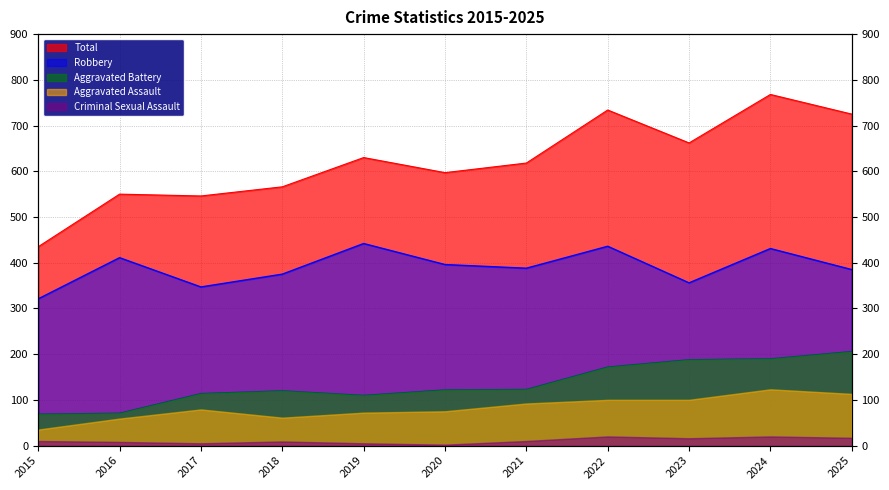

Where is Criminal Sexual Assault nearest to the value 11?

2015